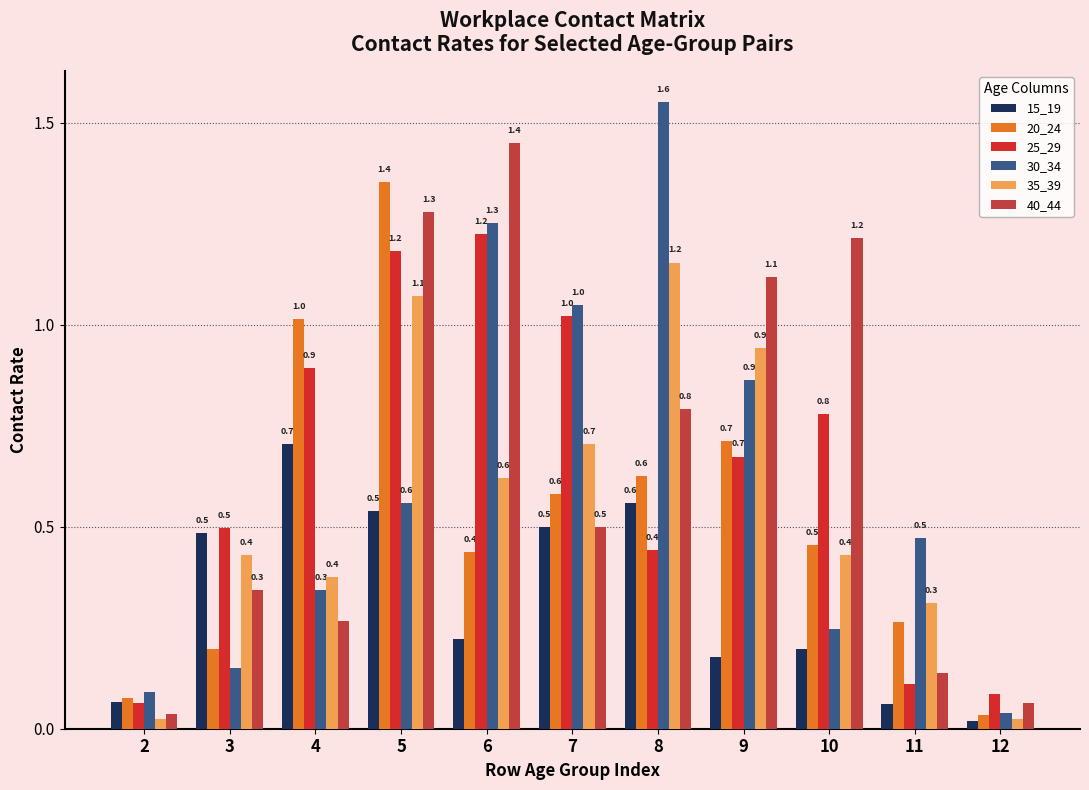

Which category has the highest value in the 35_39 series?

8